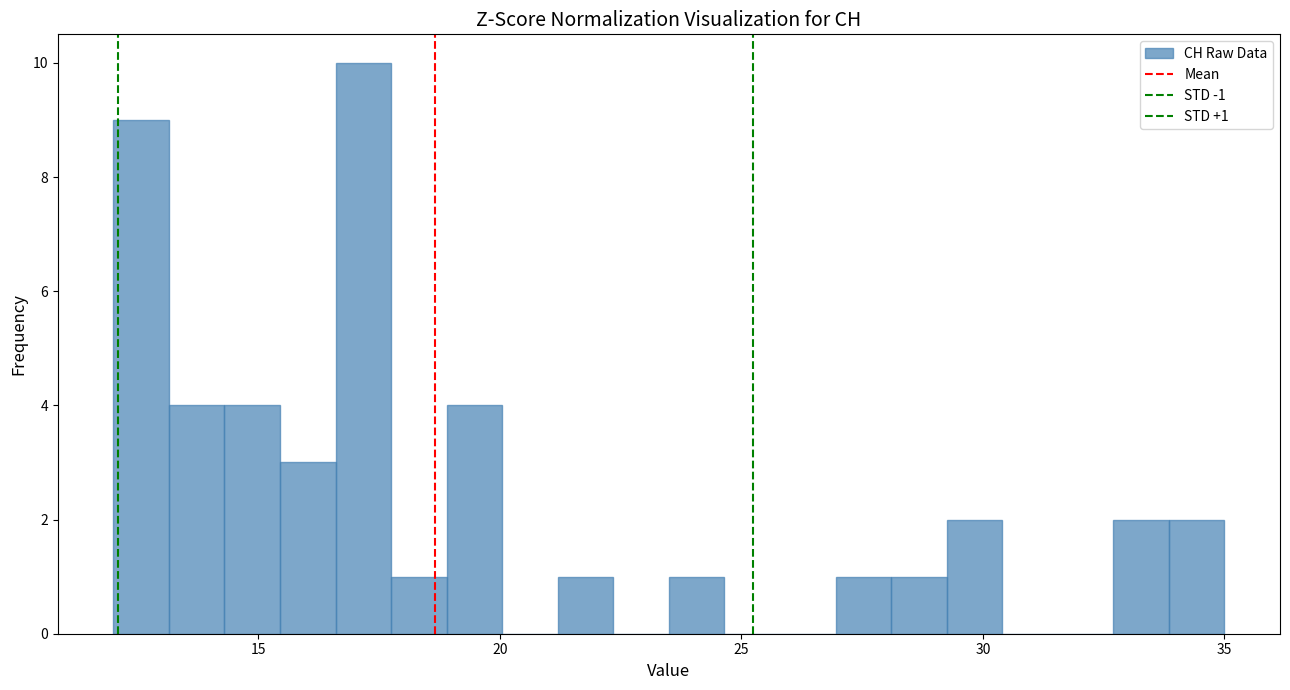

Around what value on the x-axis is the tallest bar? Give the approximate position of its centre, as read against the axis.

17.0